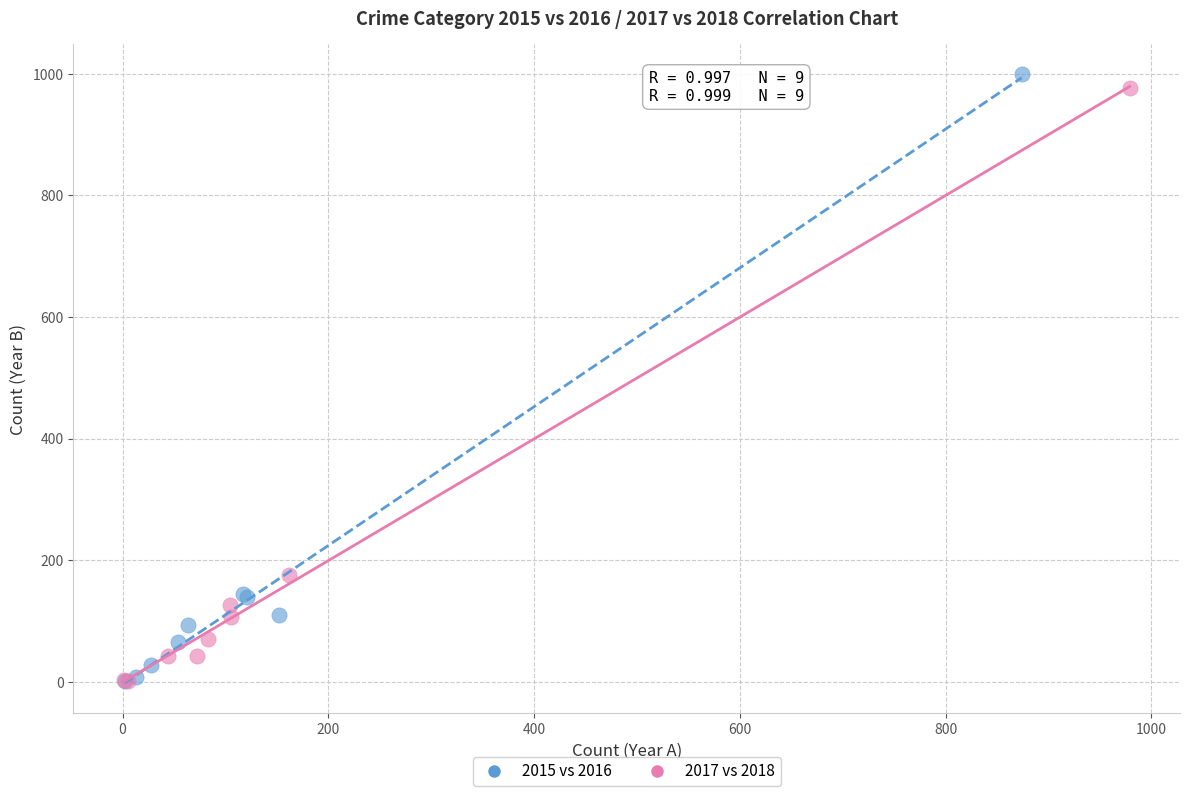

Which series reaches the maximum Y coordinate?

2015 vs 2016